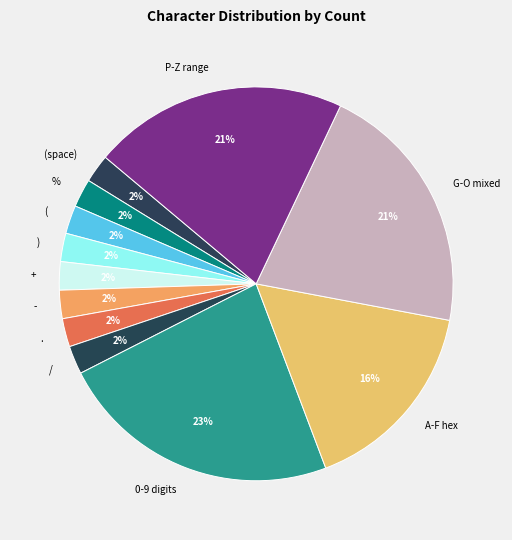

Is there a majority slice in this chart?

No